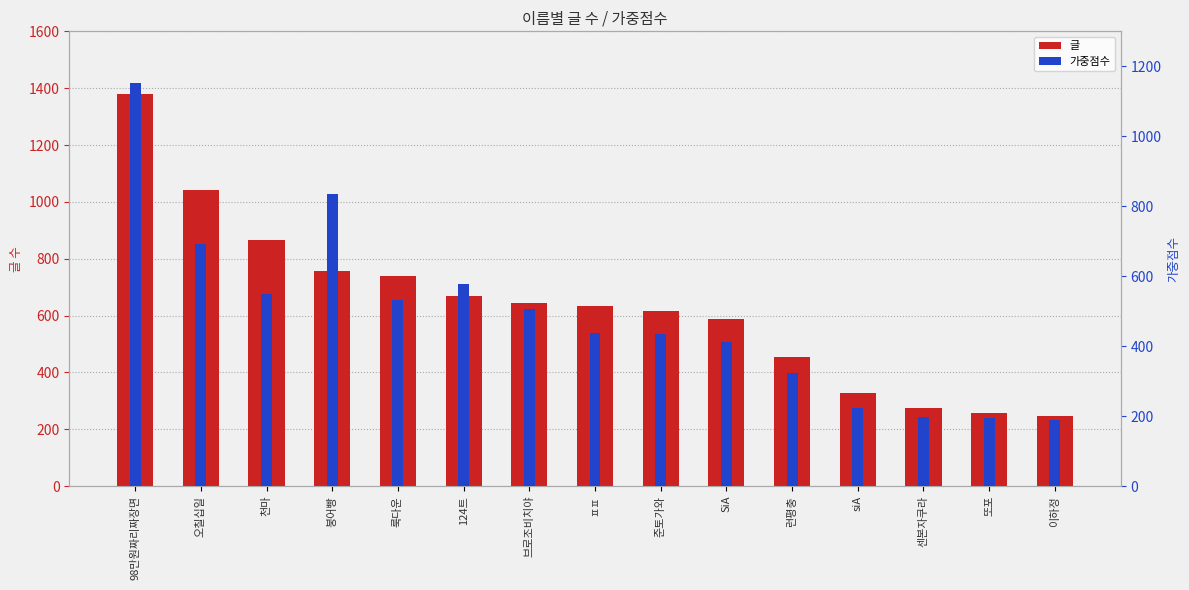

The value of 가중점수 at 런평충 is 323.4. True or false?

True